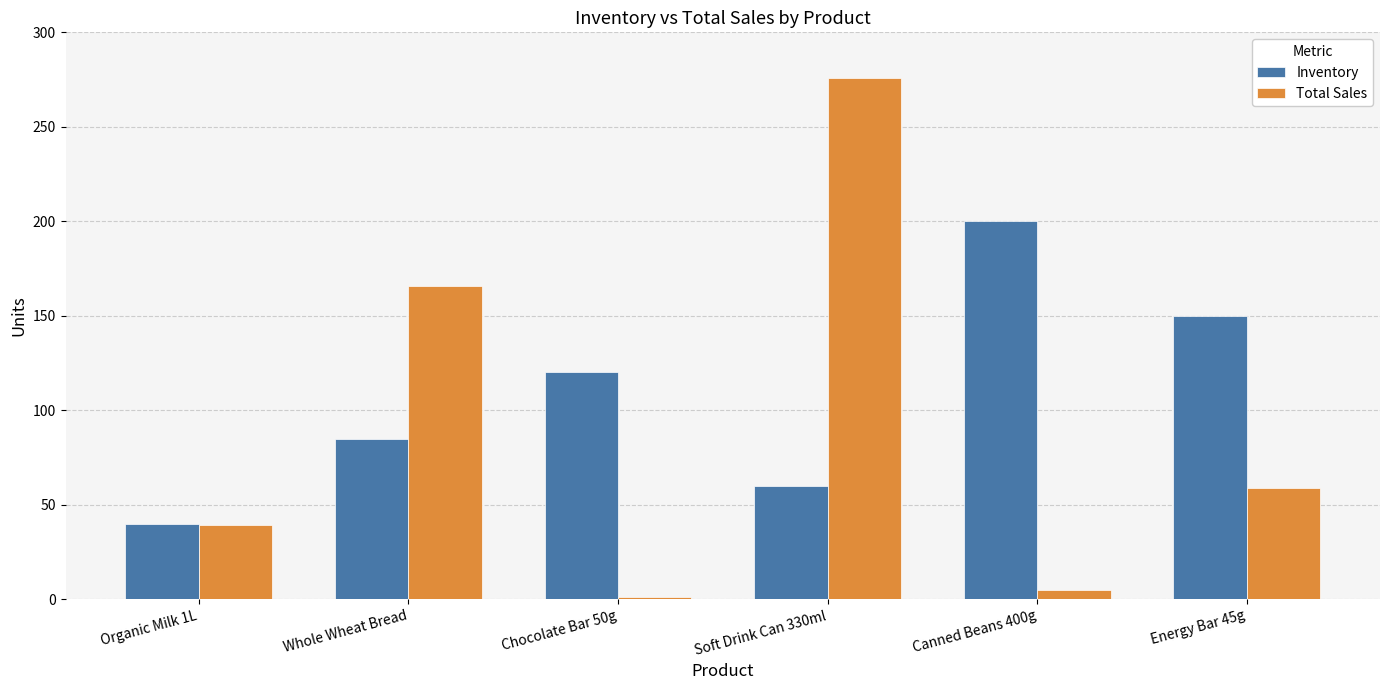

What is the difference between the maximum and second lowest values in the Inventory series?

140